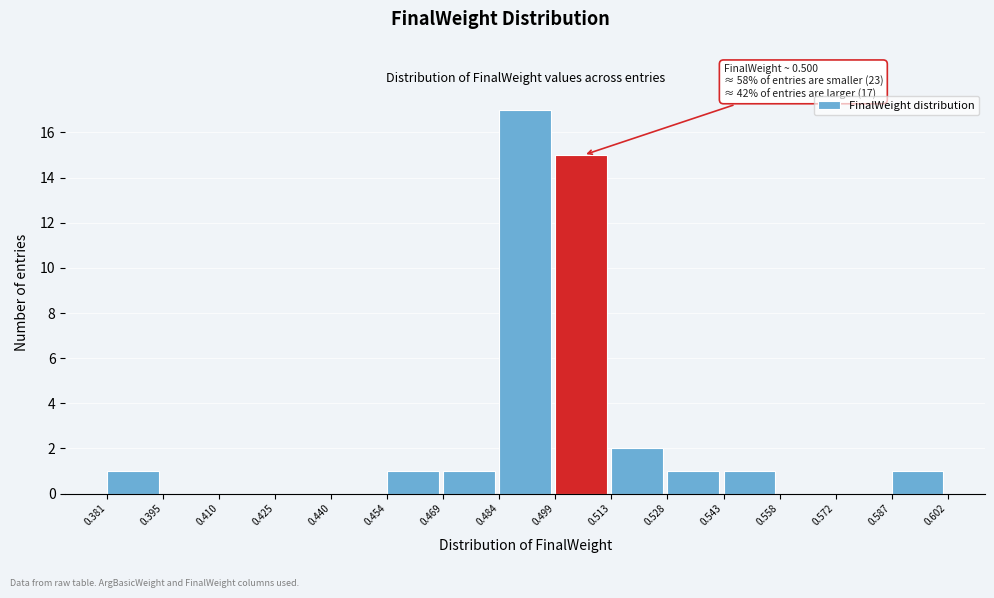

Over which range of the x-axis is the bar tallest?

0.484 to 0.499